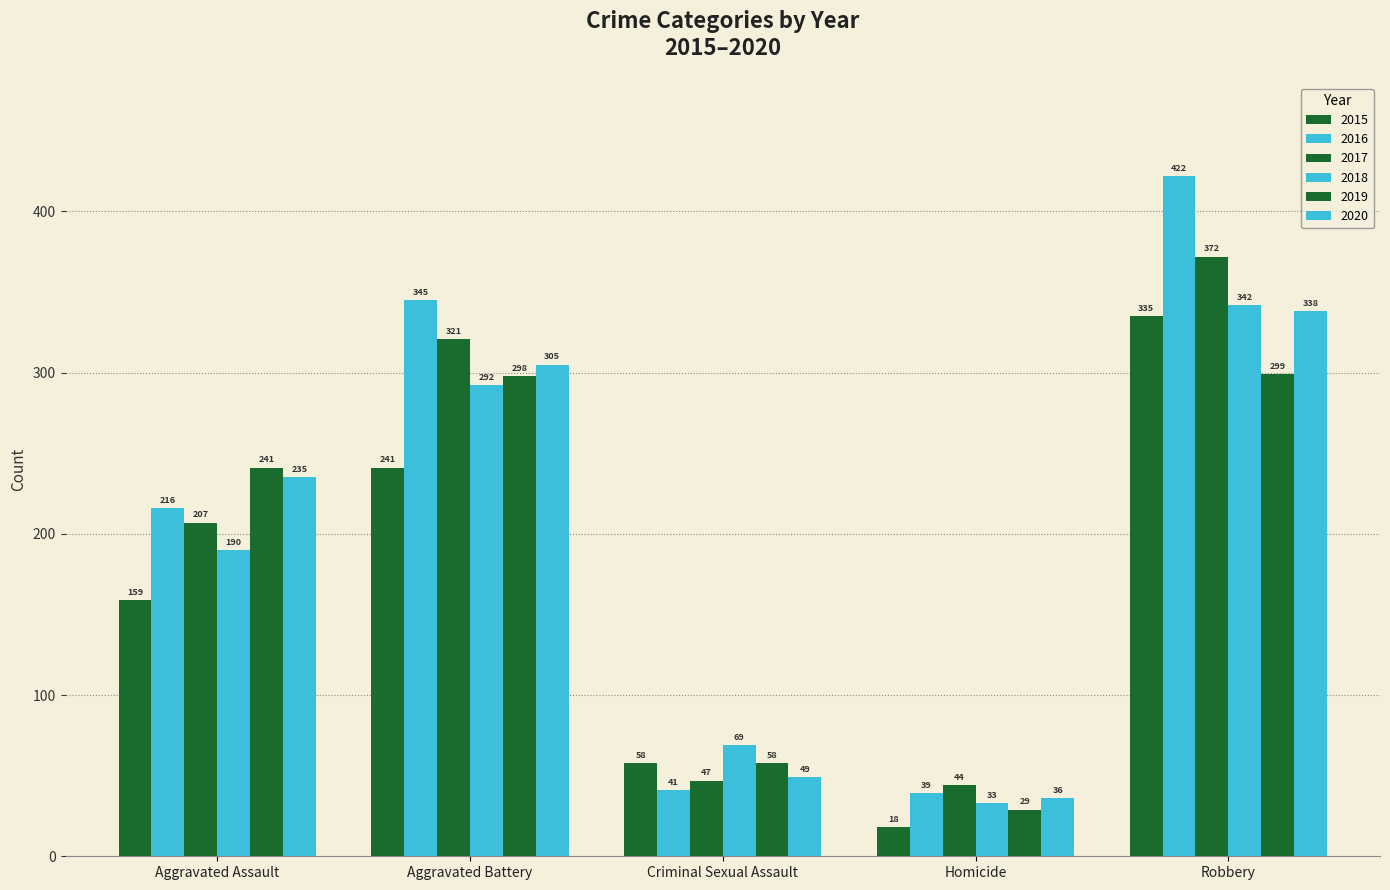

How many groups of bars are there?

5